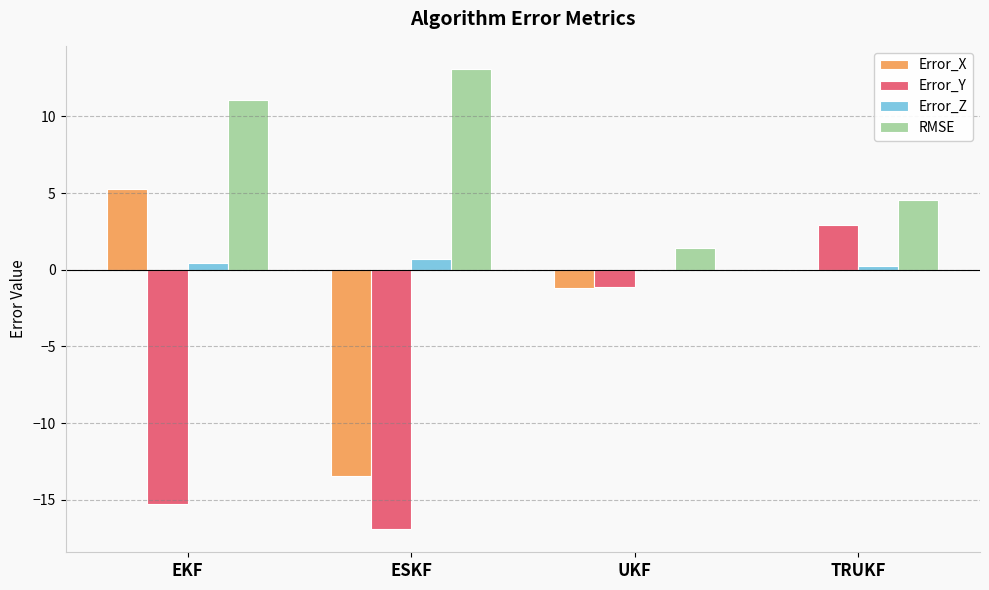

Where does the Error_Y series first go above -1?

TRUKF